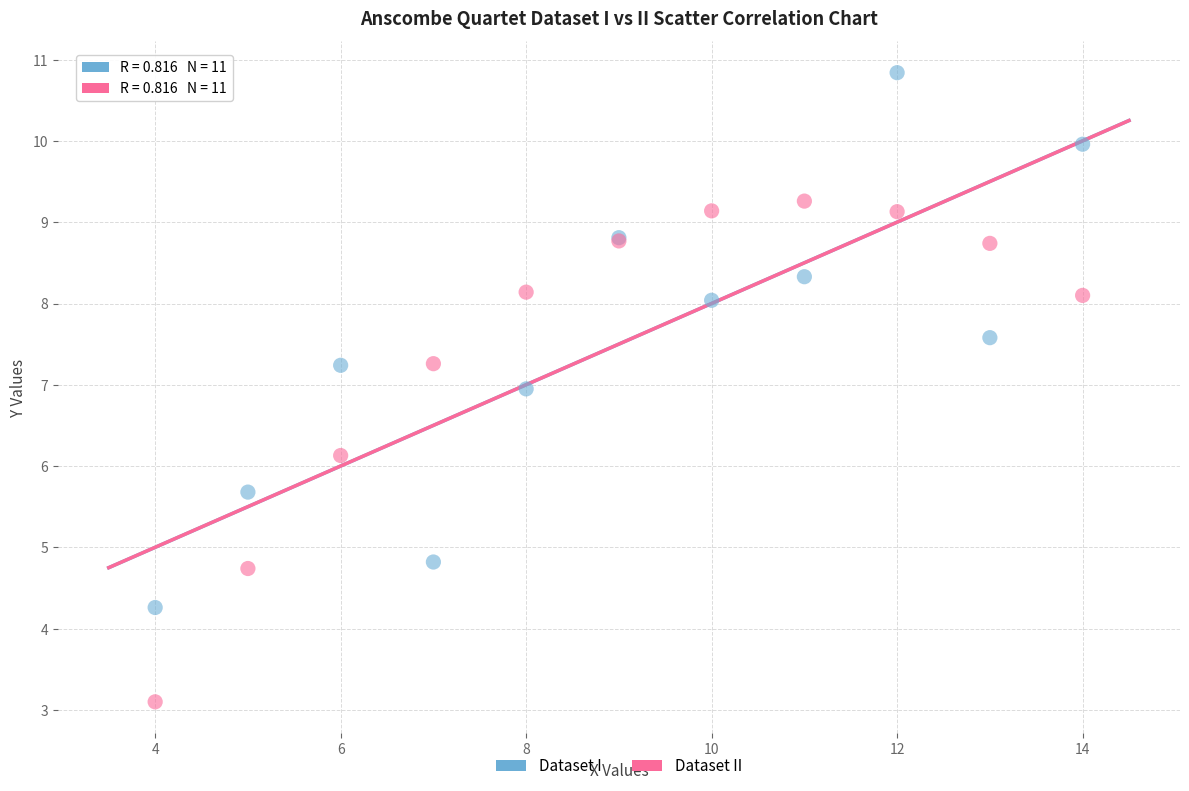

Which series has the largest Y range (max minus min)?

Dataset I